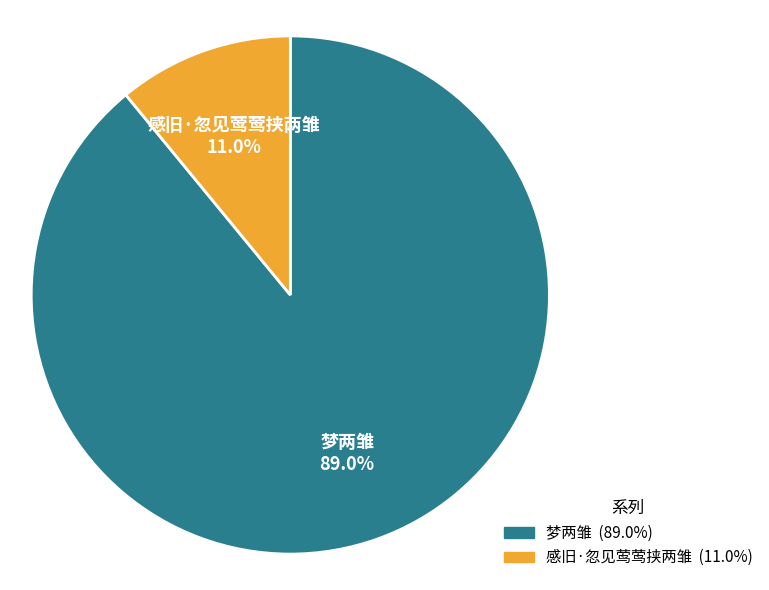

To the nearest percent, what is the combined percentage of 感旧·忽见莺莺挟两雏 and 梦两雏?

100%